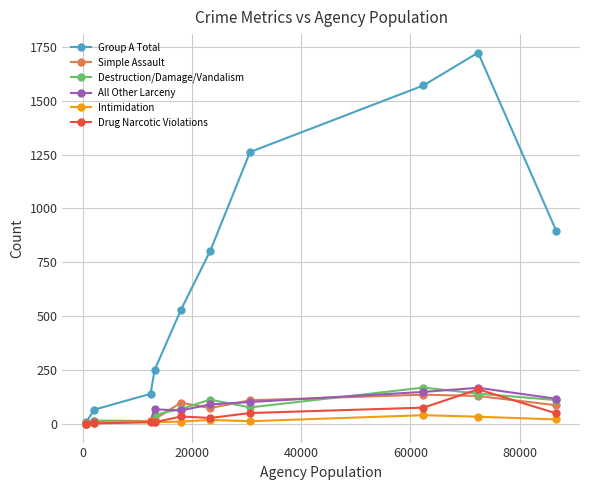

What is the highest value of the Group A Total series?

1723